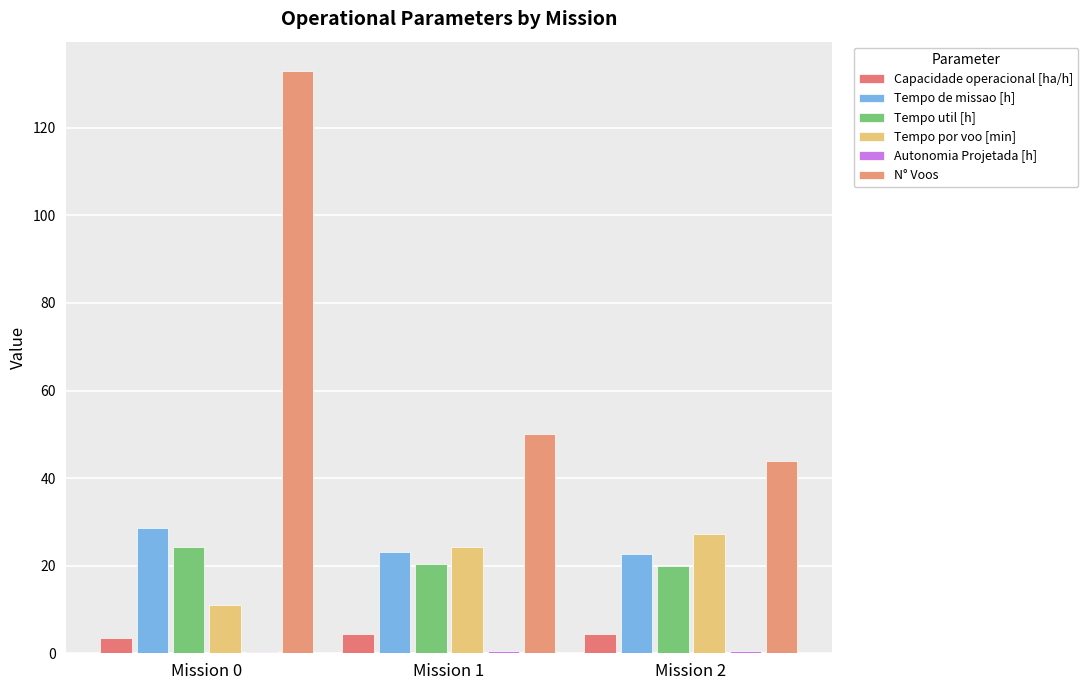

What is the lowest value of the Tempo de missao [h] series?

22.7